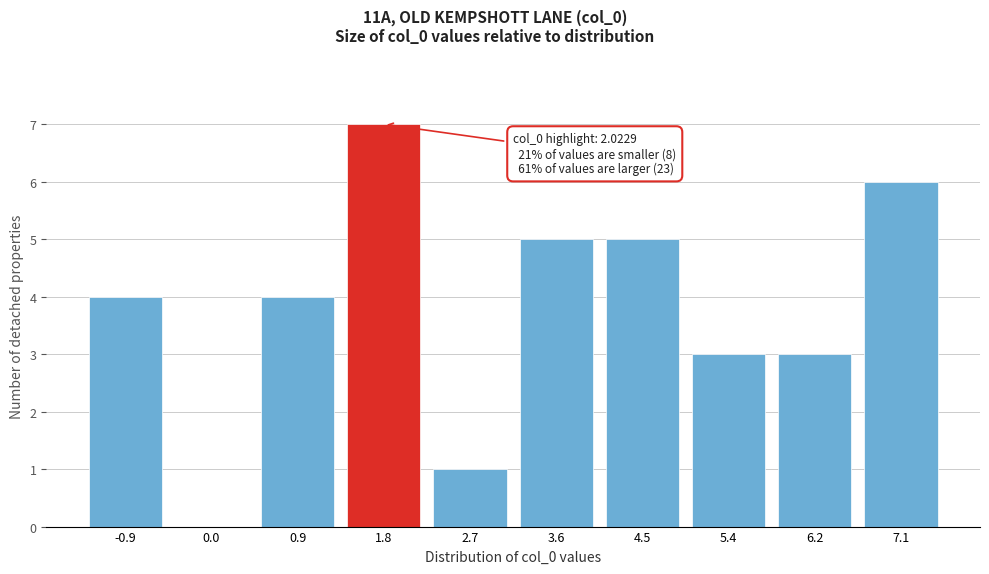

Reading left to right, list all the values displayed in this chart.

-0.9=4	0.0=0	0.9=4	1.8=7	2.7=1	3.6=5	4.5=5	5.4=3	6.2=3	7.1=6